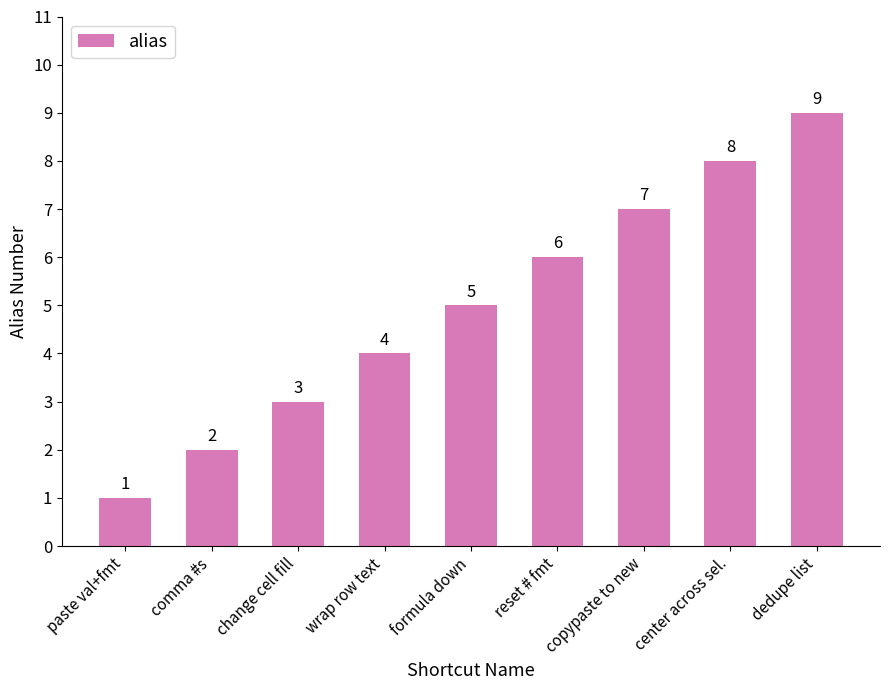

Reading left to right, list all the values displayed in this chart.

paste val+fmt=1	comma #s=2	change cell fill=3	wrap row text=4	formula down=5	reset # fmt=6	copypaste to new=7	center across sel.=8	dedupe list=9